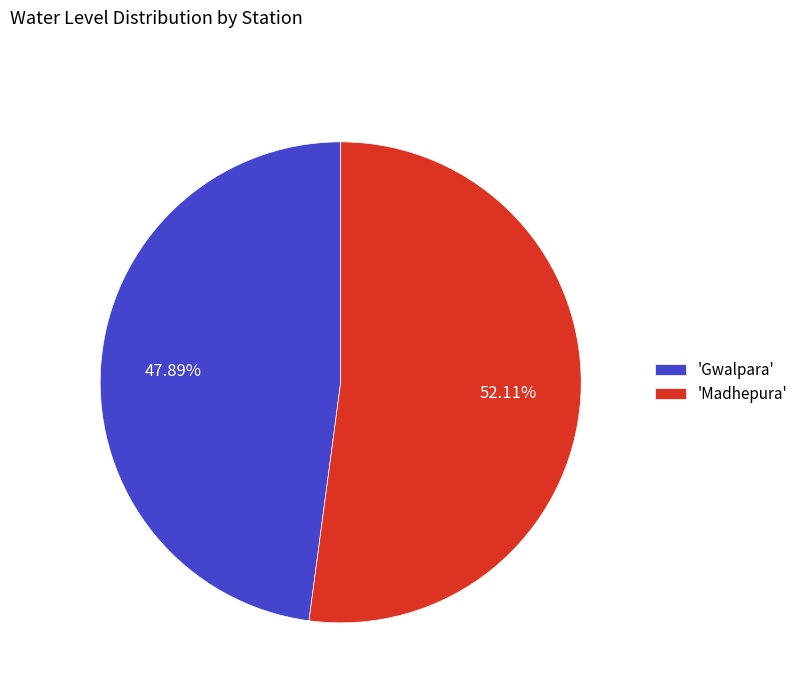

Which slice is the smallest?

'Gwalpara'